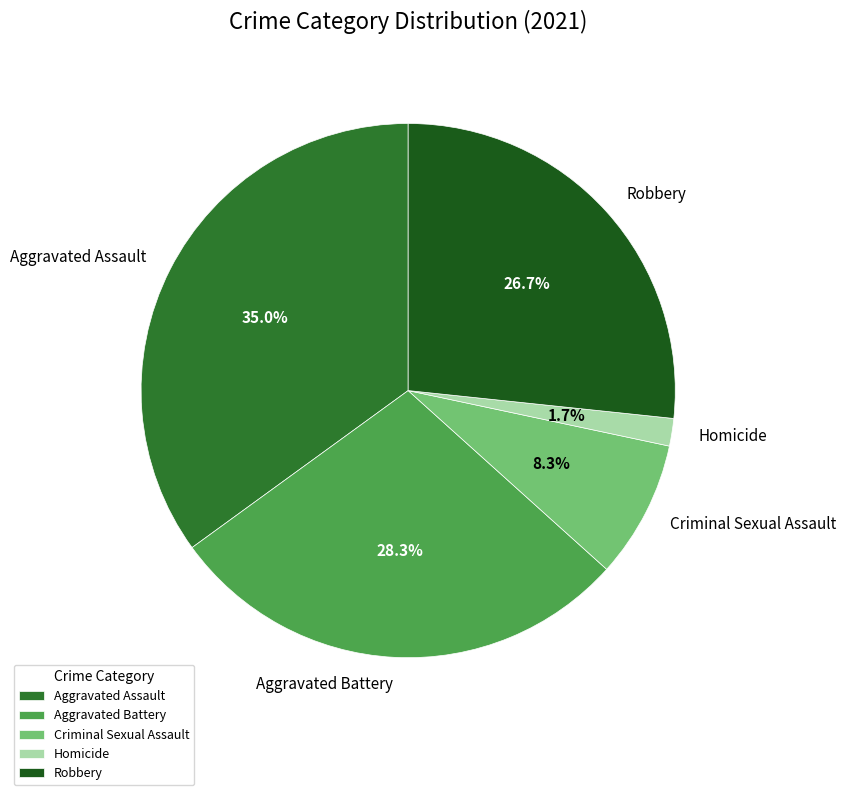

To the nearest percent, what is the average slice percentage?

20%